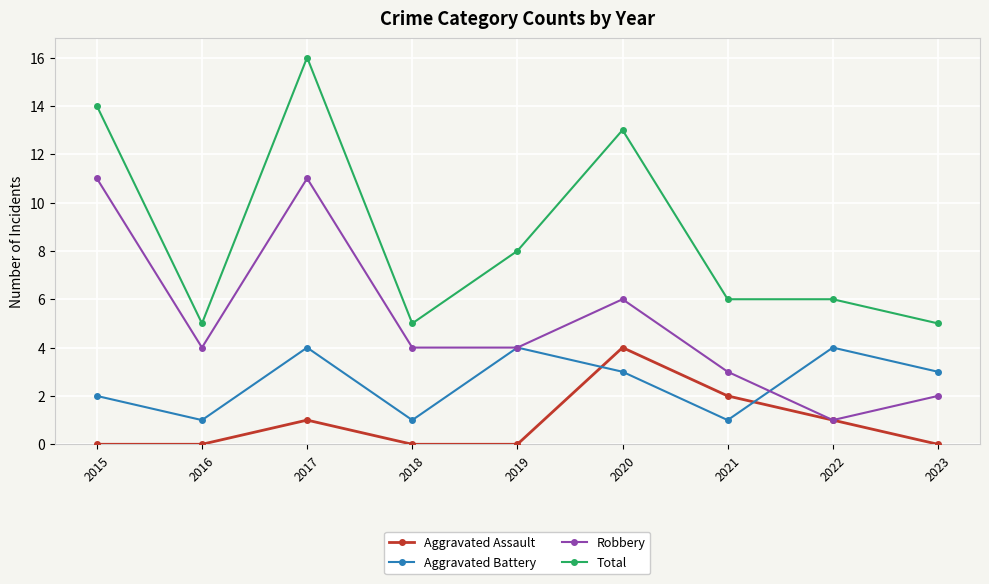

Count the number of data series in this chart.

4